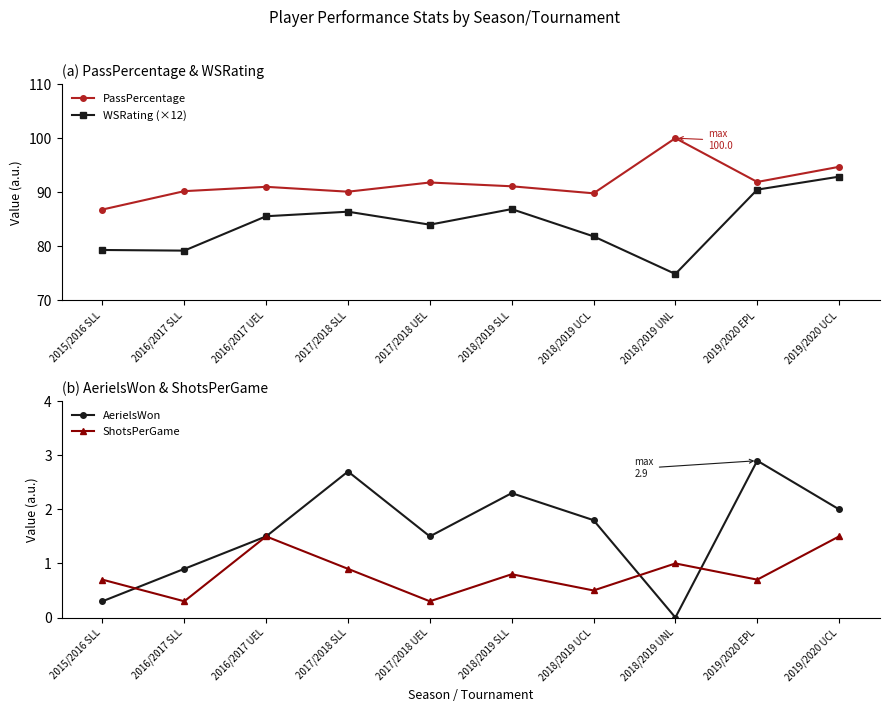

How many interior local peaks does the WSRating (×12) series have?

2